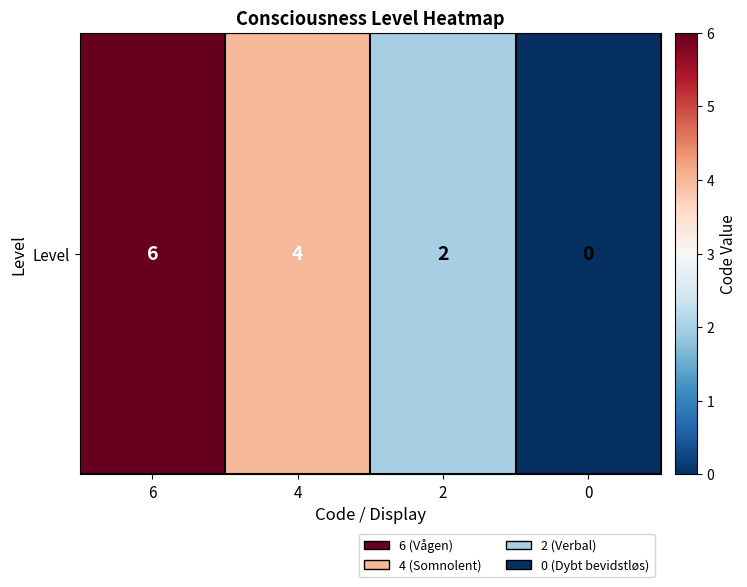

Which label corresponds to the largest value in the chart?

6